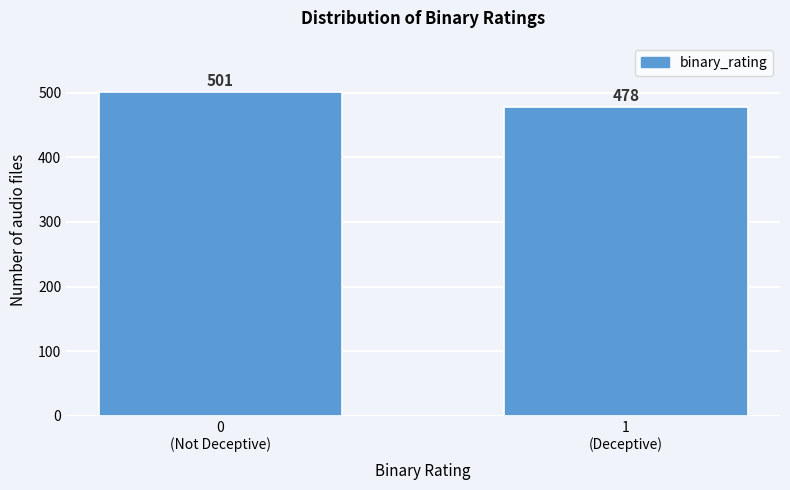

Reading right to left, what are all the values shown in this chart?

478	501